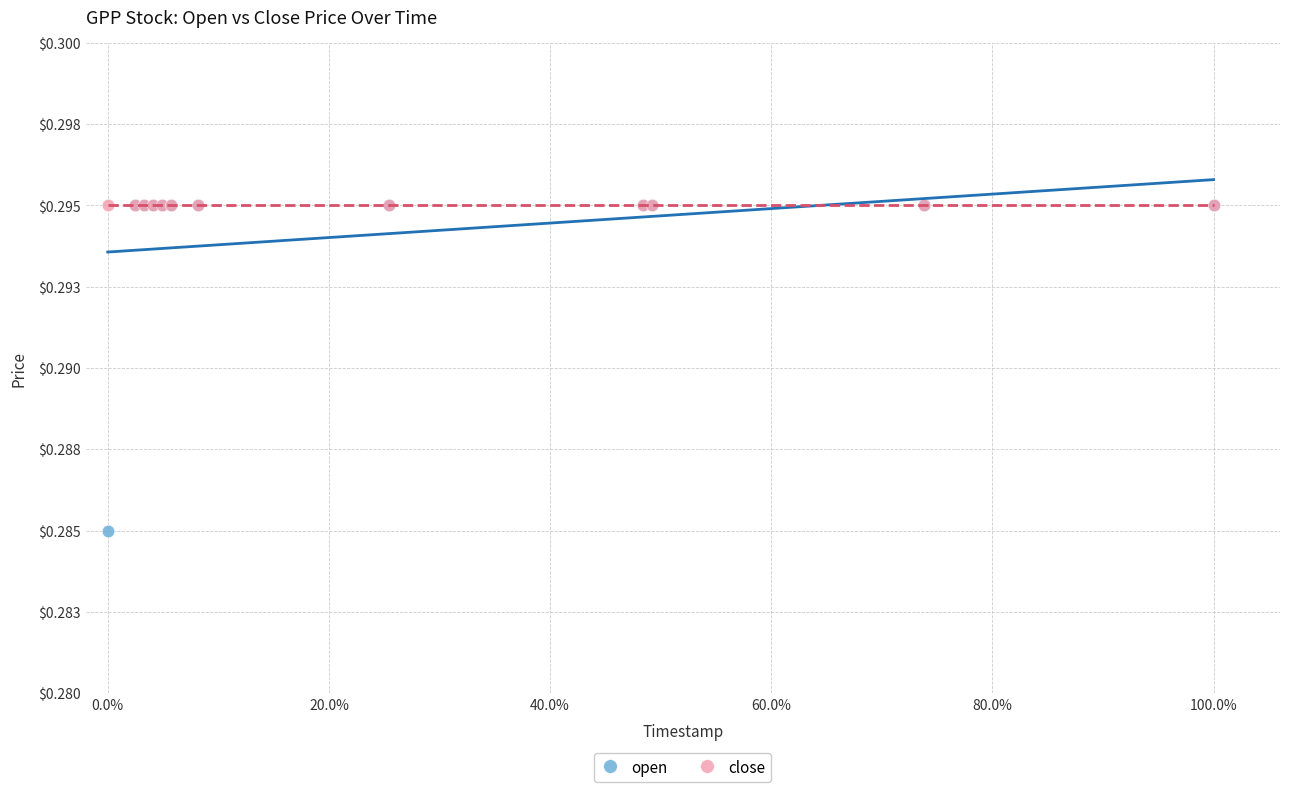

What are all the series names shown in the legend?

open, close